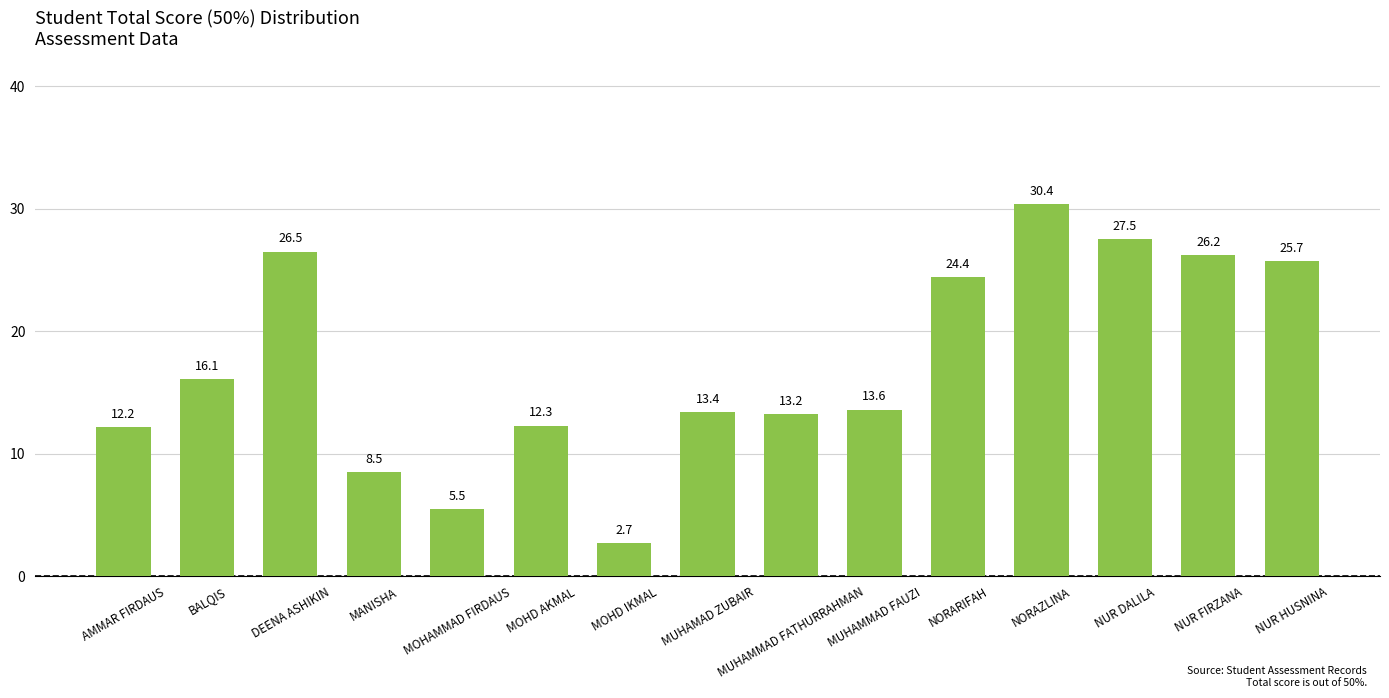

What is the ratio of the value at AMMAR FIRDAUS to the value at DEENA ASHIKIN?

0.5